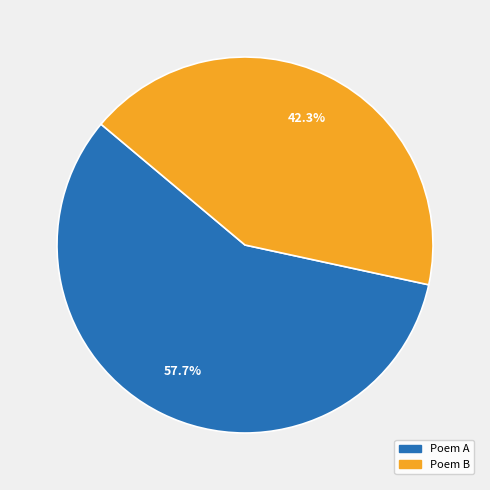

Is there any slice that represents more than half of the pie?

Yes